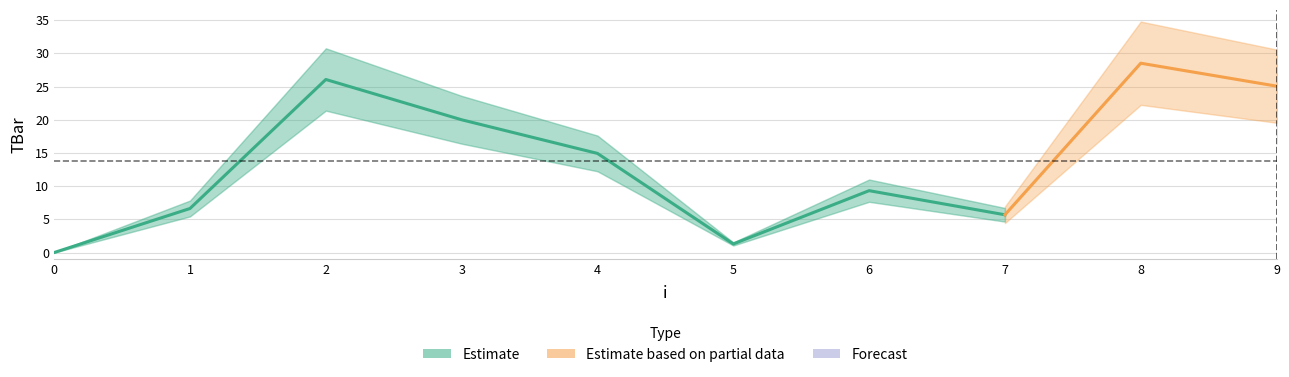

True or false: the data has more than 1 interior local peaks.

True